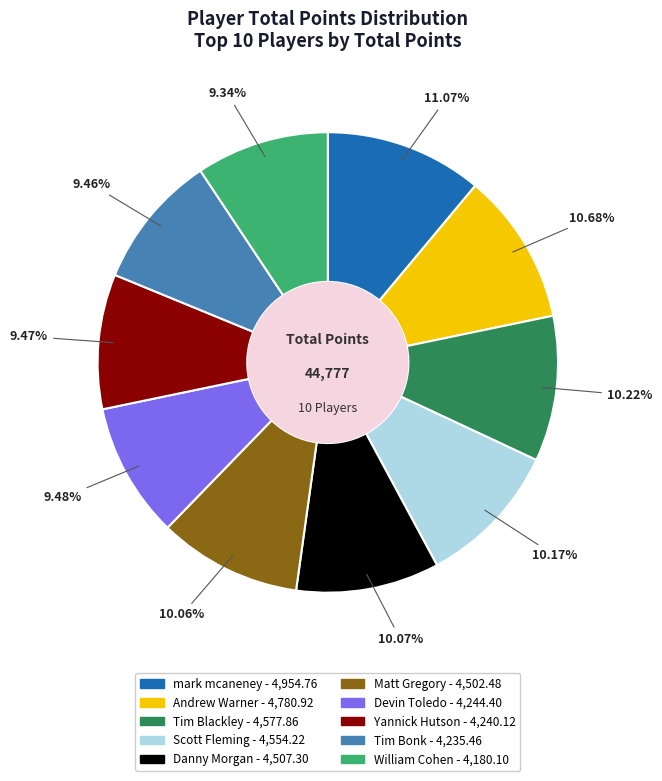

Is there any slice that represents more than half of the pie?

No